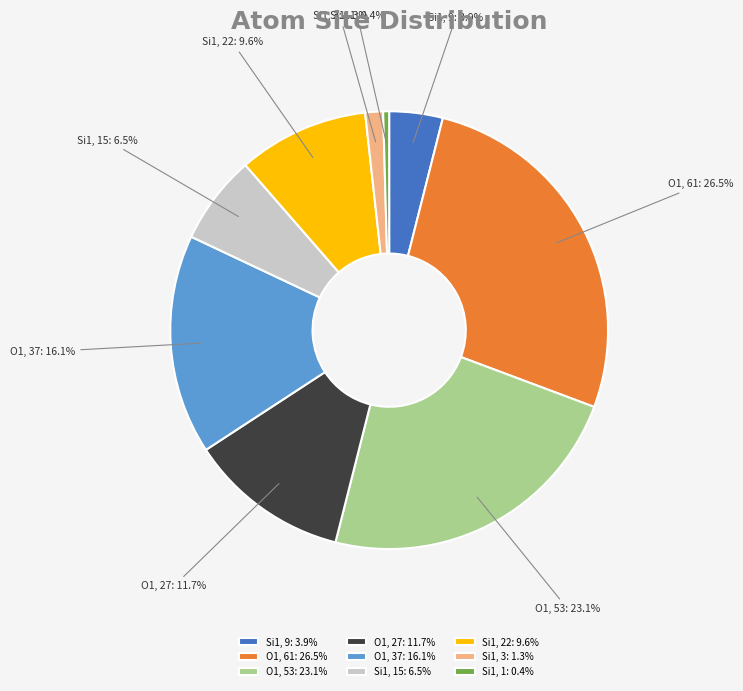

To the nearest percent, what portion does Row 0 (Si1, isite=9) represent?

4%